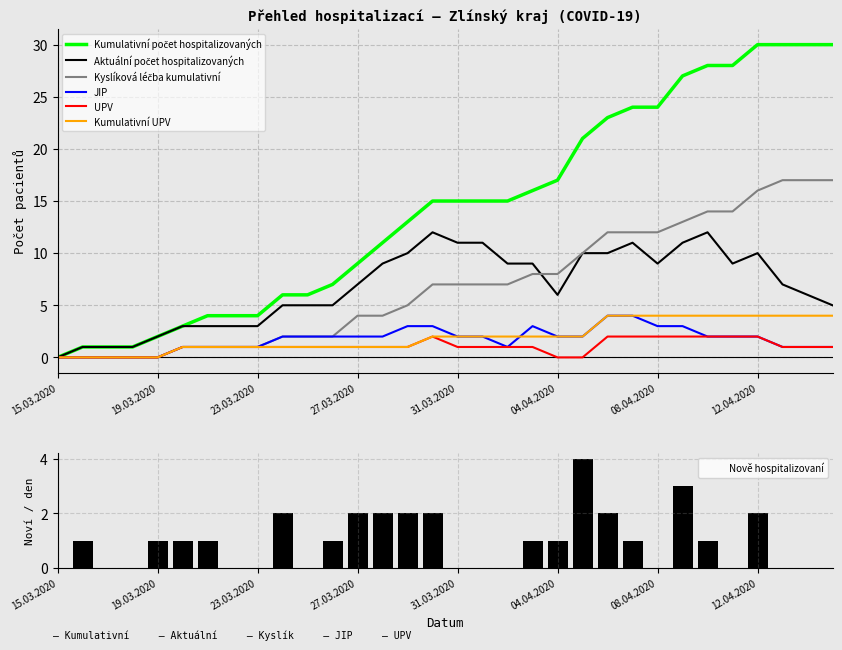

What is the approximate value of JIP at 08.04.2020?

3